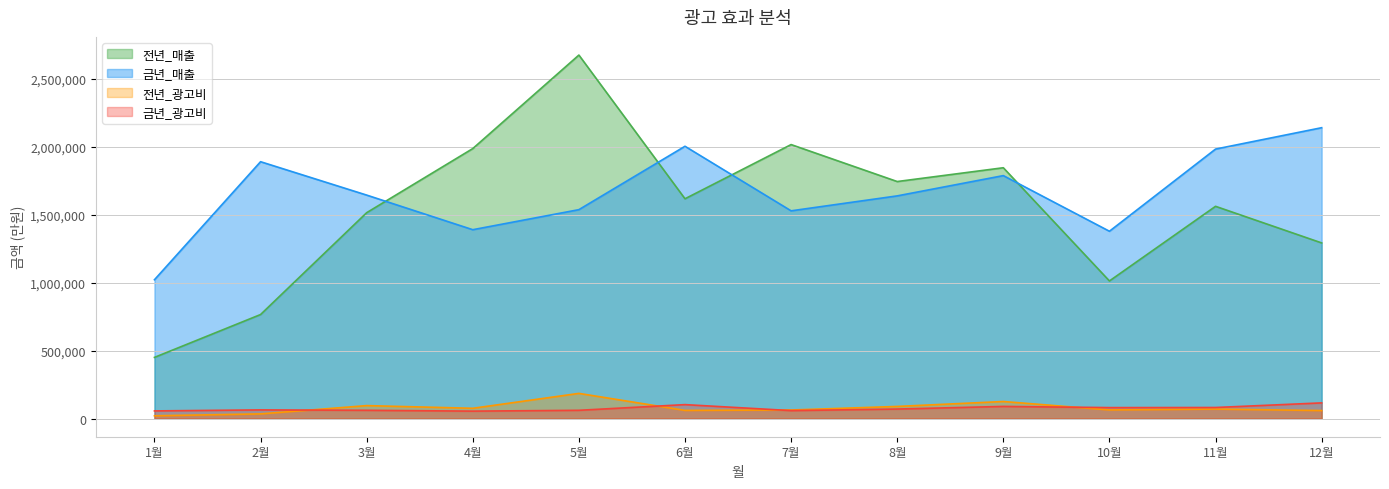

What position from the right is 10월?

3